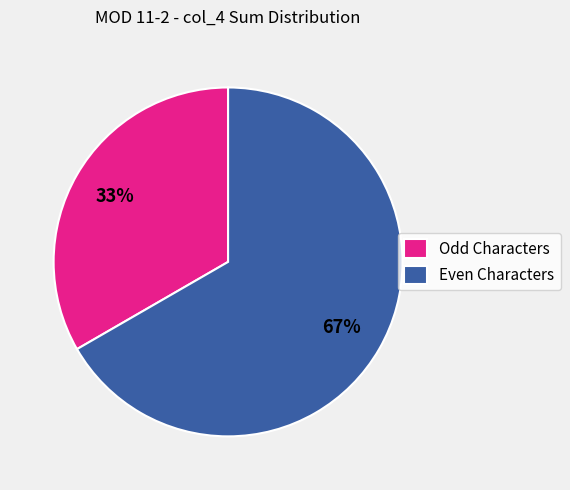

Between Even Characters and Odd Characters, which is larger?

Even Characters